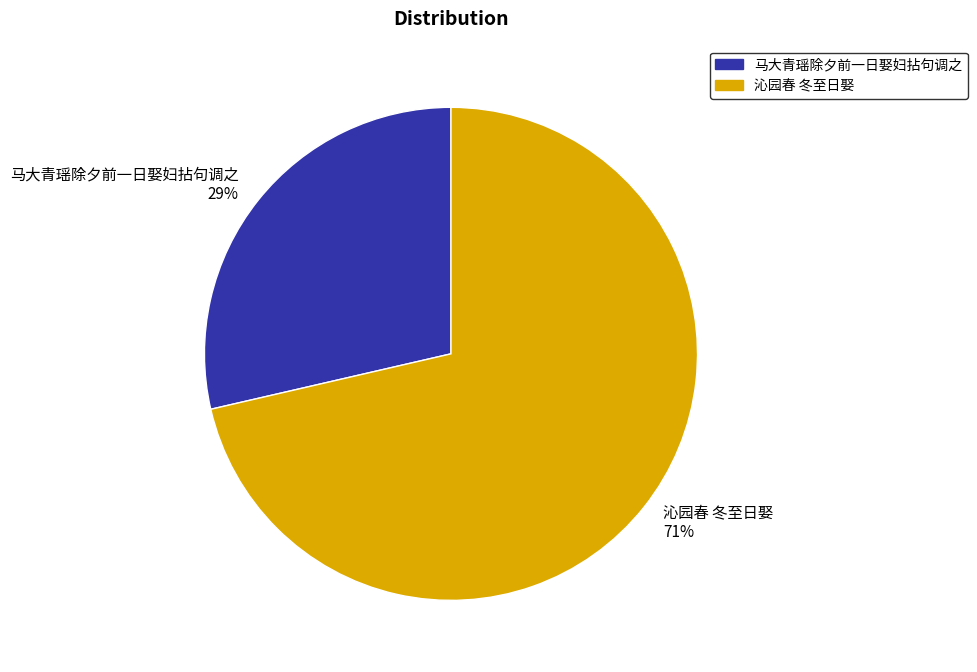

Count the number of slices in the pie.

2